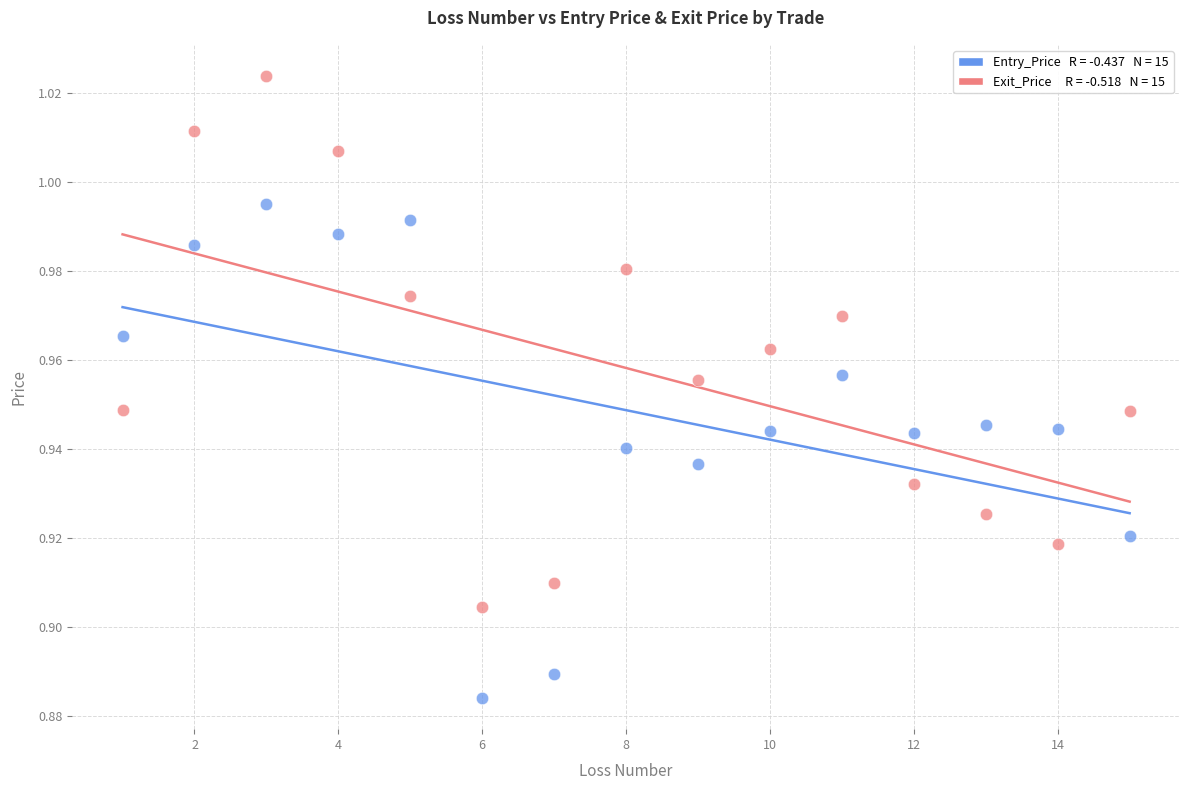

Across all data points, what is the range of X values (max minus min)?

14.0